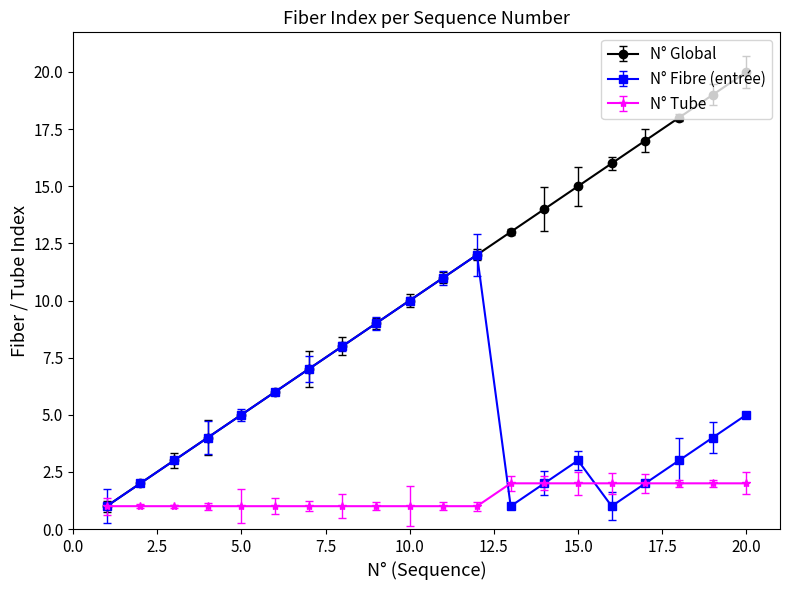

Which series has the largest total across all categories?

N° Global